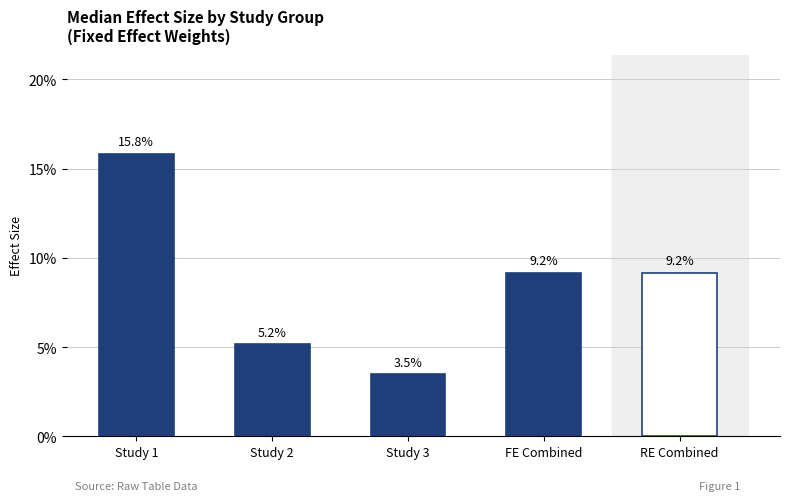

What is the label of the 4th bar from the right?

Study 2